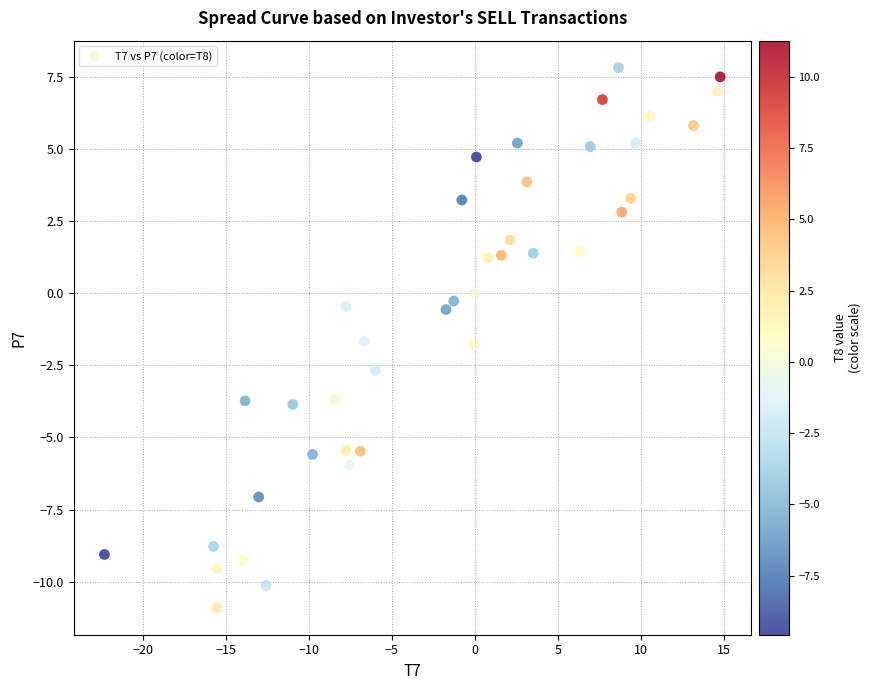

What is the range of Y values (max minus min)?

18.7